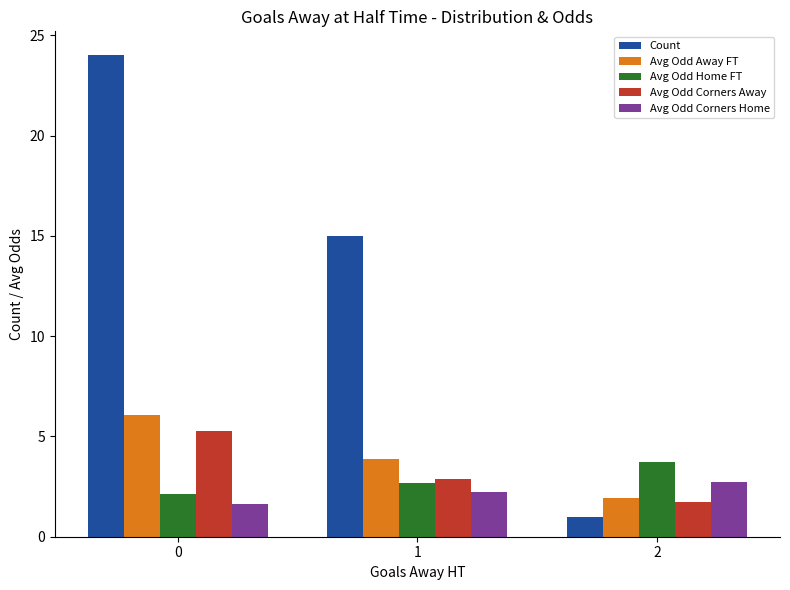

Is it true that Avg Odd Away FT equals 1.7 at 1?

False